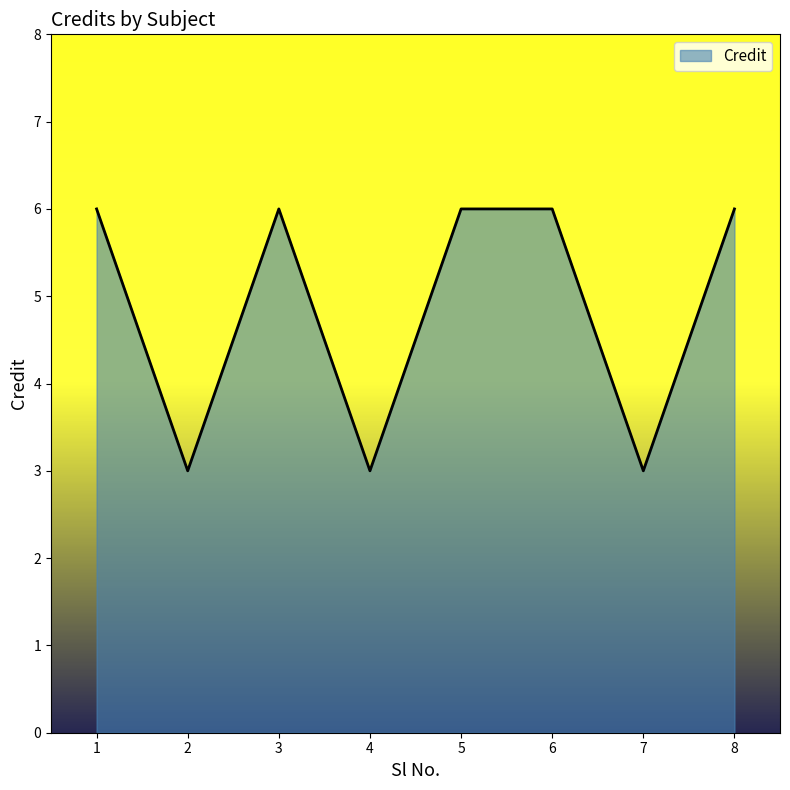

The chart shows a value of 3 at 4. True or false?

True